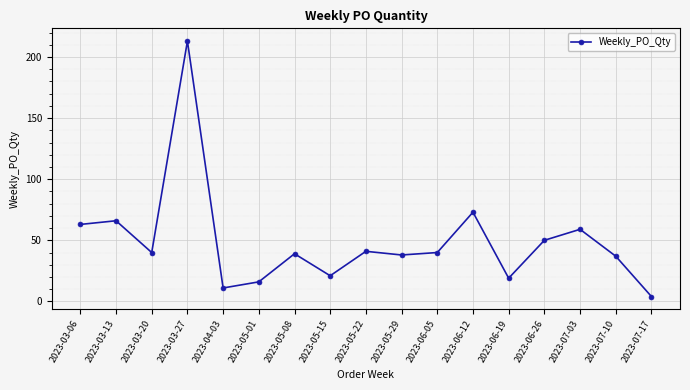

Is it true that the value at 2023-06-05 is 23?

False